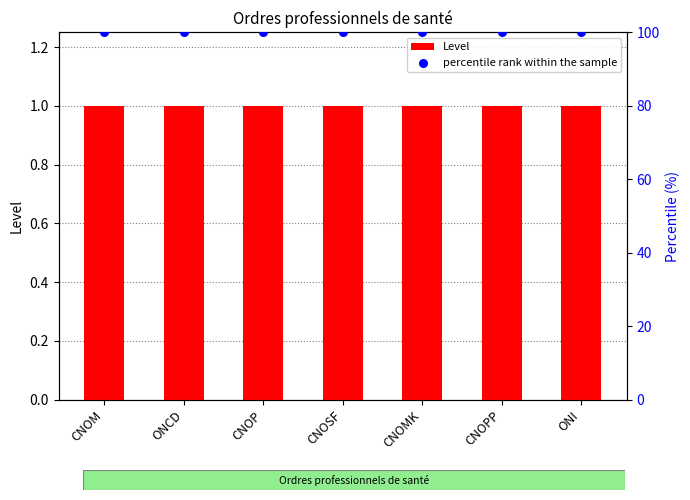

What is the total value across all series at CNOPP?

101